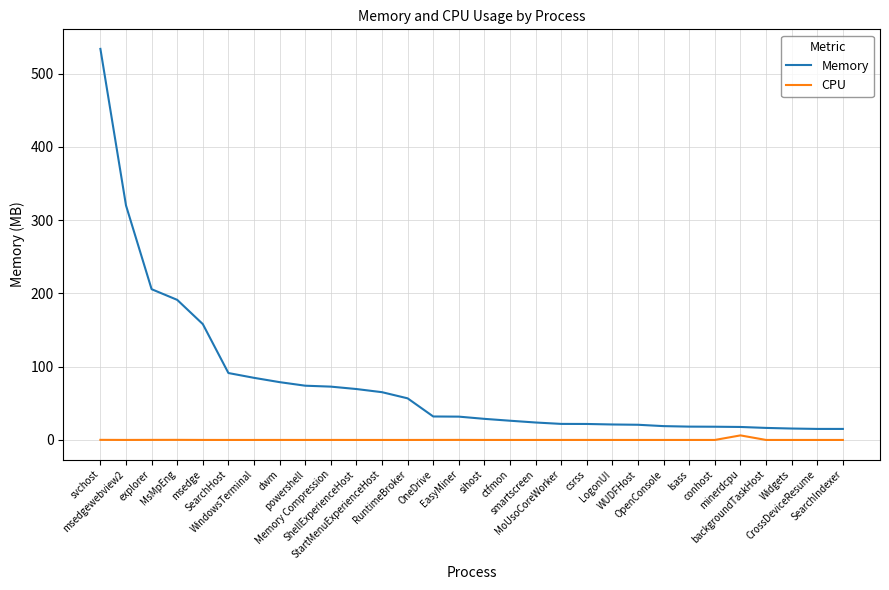

How many lines are shown in the chart?

2